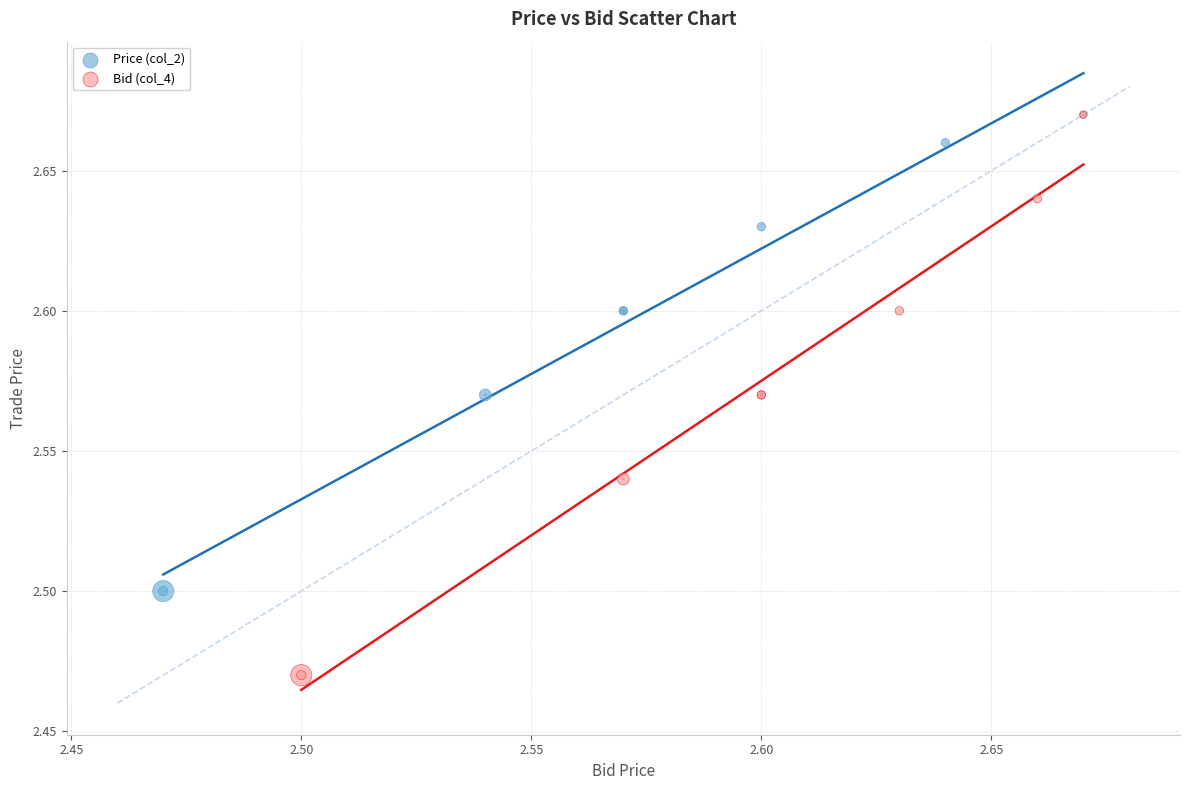

Which series reaches the minimum Y coordinate?

Bid (col_4)